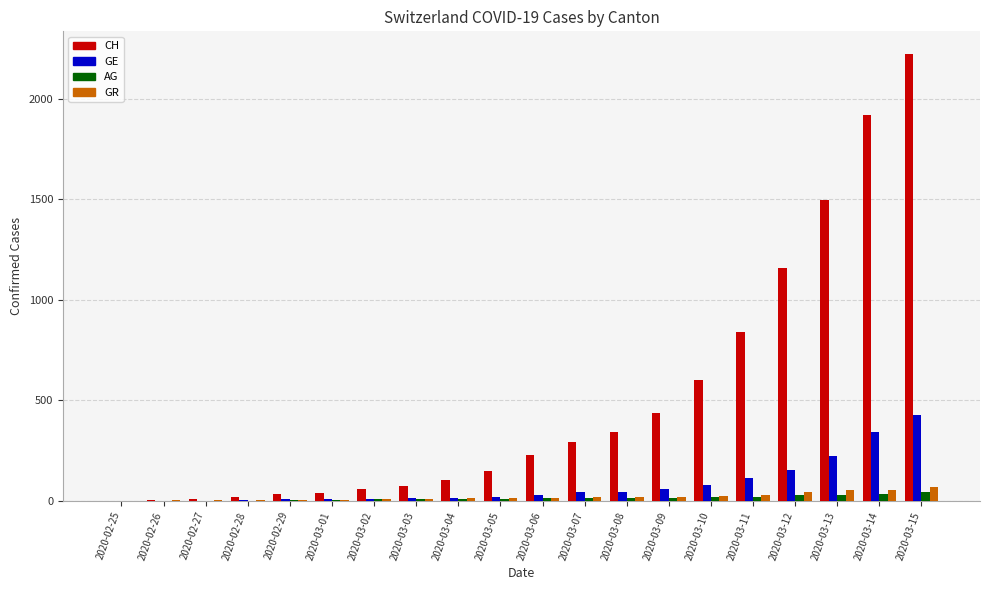

What is the sum of all CH values?

10035